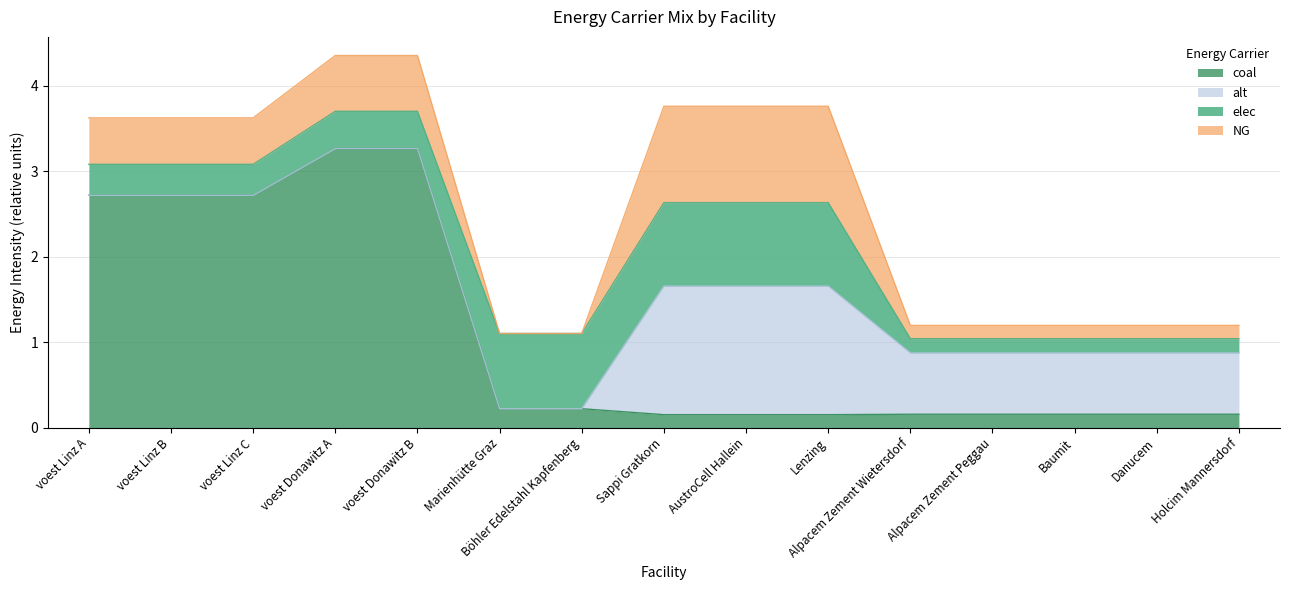

Does the chart display data point markers on the line(s)?

No